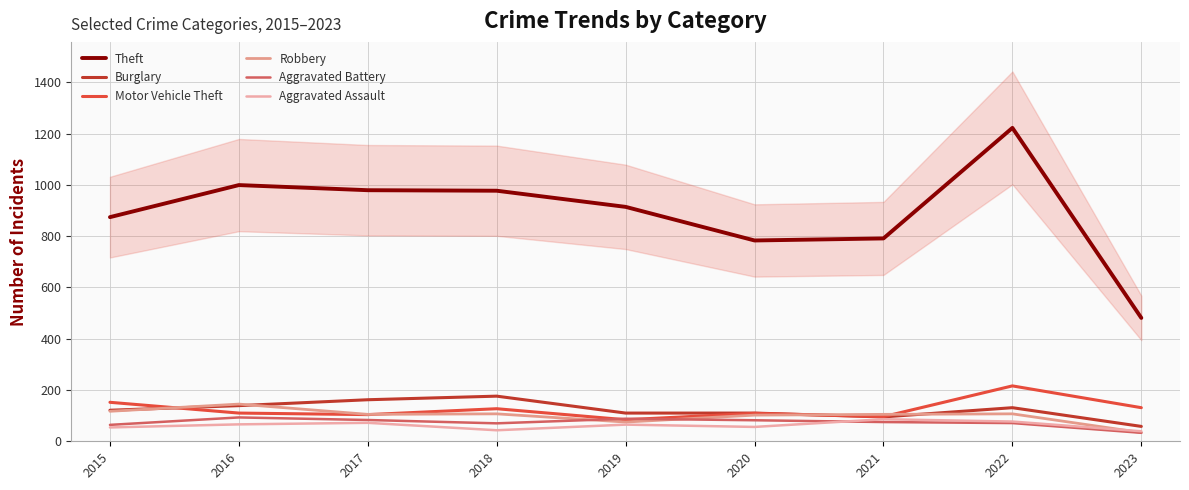

What is the minimum value shown in the chart?

33